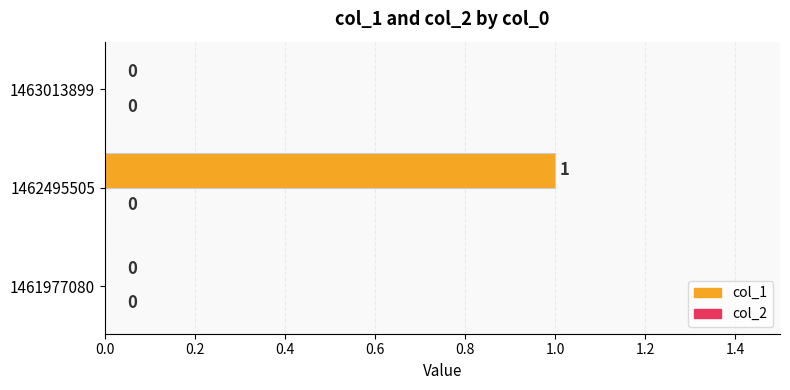

Does the chart contain stacked bars?

No